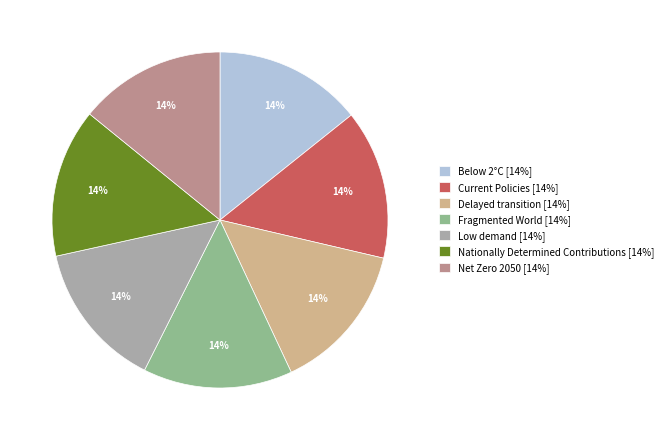

Does Below 2°C account for over 50% of the chart?

No